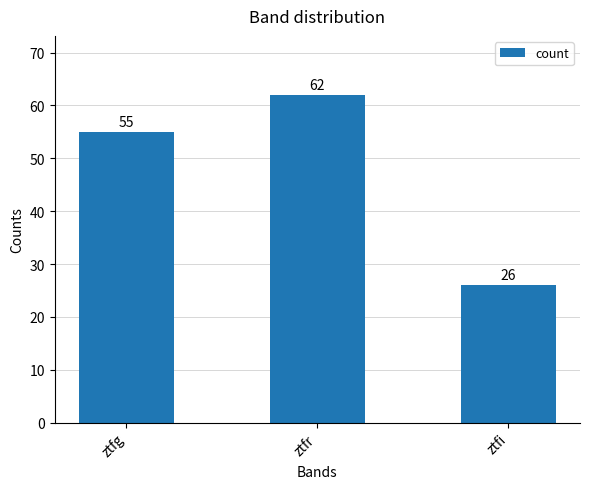

Which category has the lowest value across all series?

ztfi